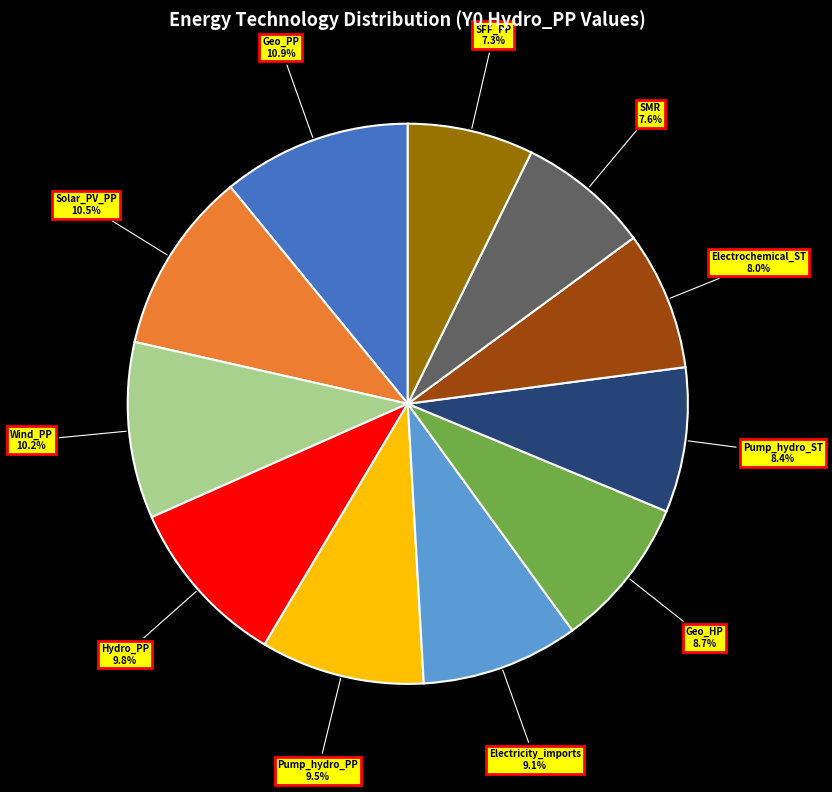

Do Pump_hydro_ST and Electrochemical_ST together represent more than half of the pie?

No